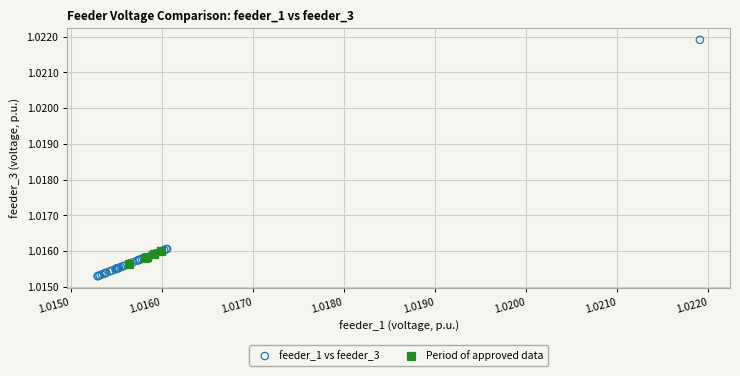

Which series reaches the maximum Y coordinate?

feeder_1 vs feeder_3